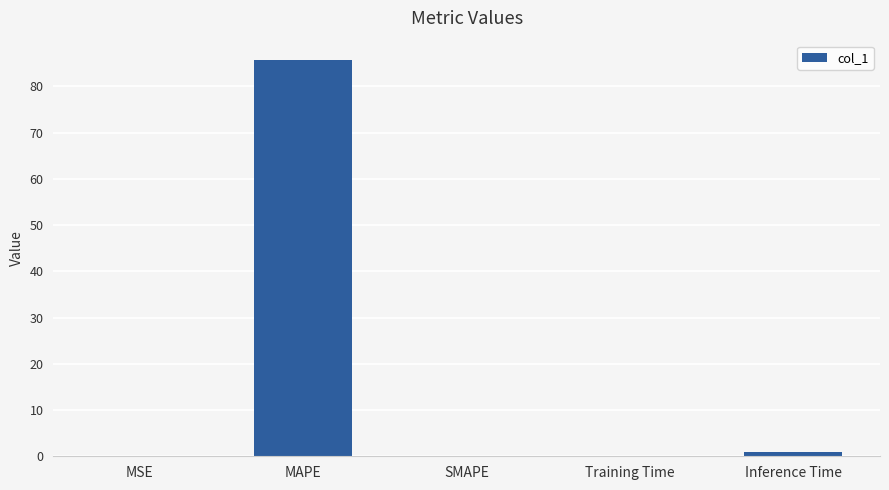

Between Inference Time and MSE, which is larger?

Inference Time